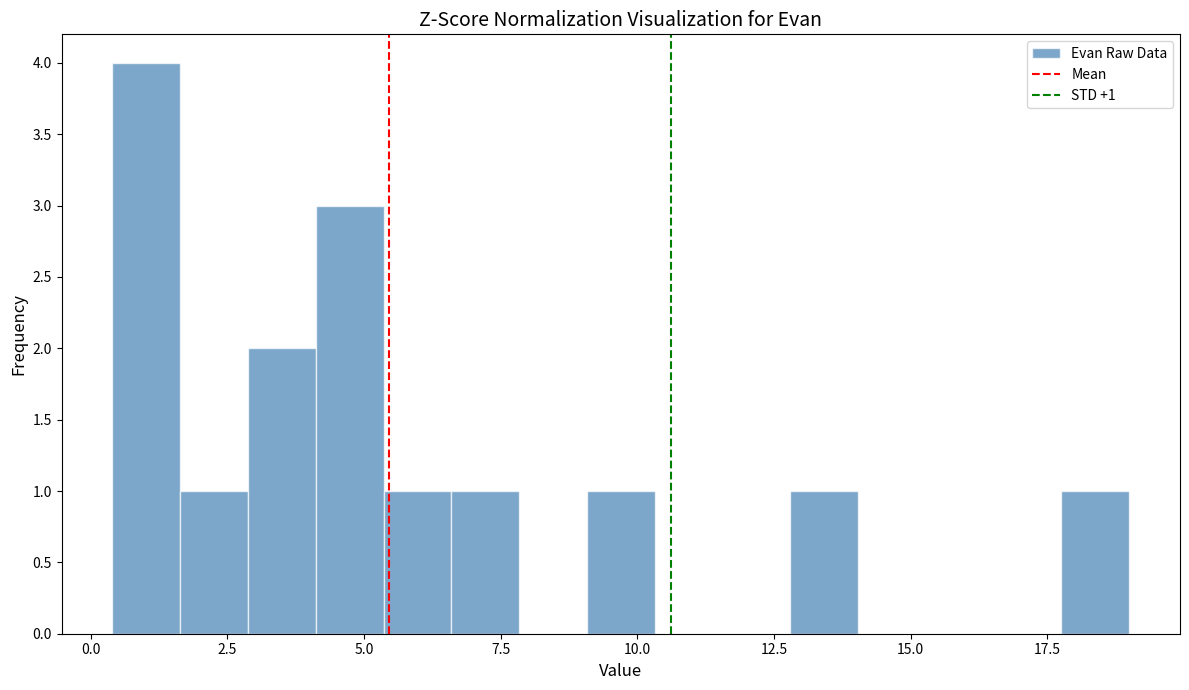

Read against the x-axis, roughly where is the centre of the tallest bar?

1.0